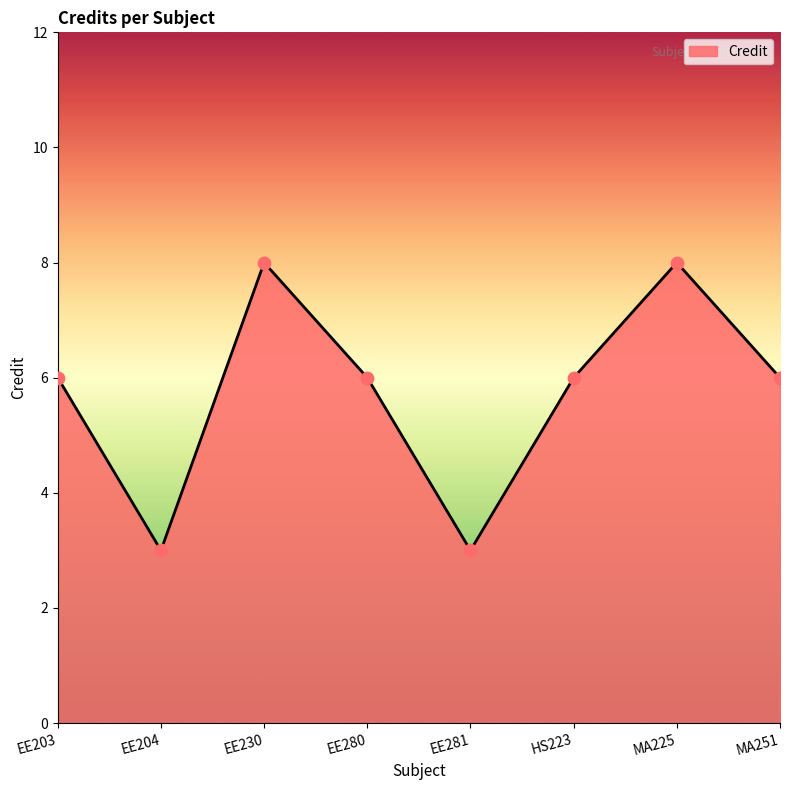

Between EE280 and EE230, which is larger?

EE230